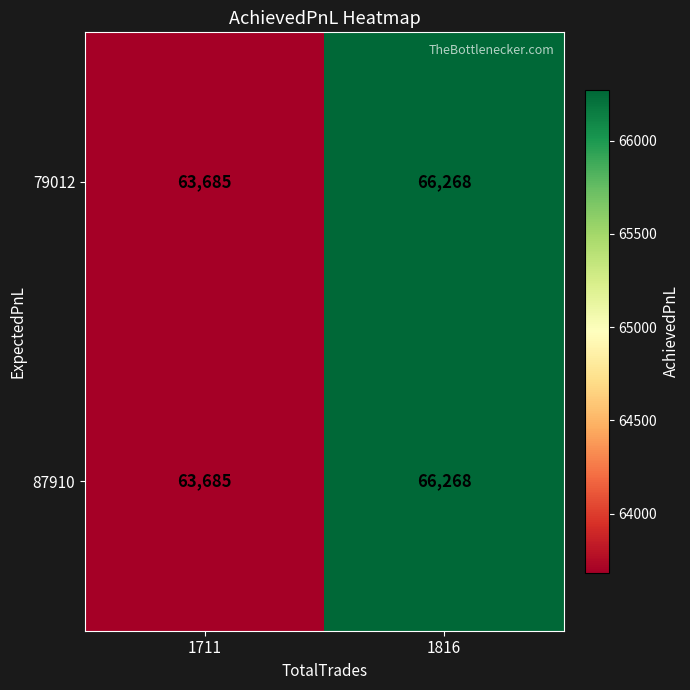

What is the approximate value of 87910 at 1711, to the nearest 100?

63700